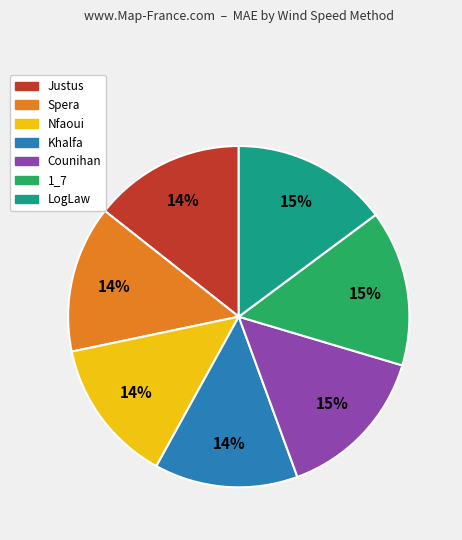

Is Khalfa the majority of the pie?

No